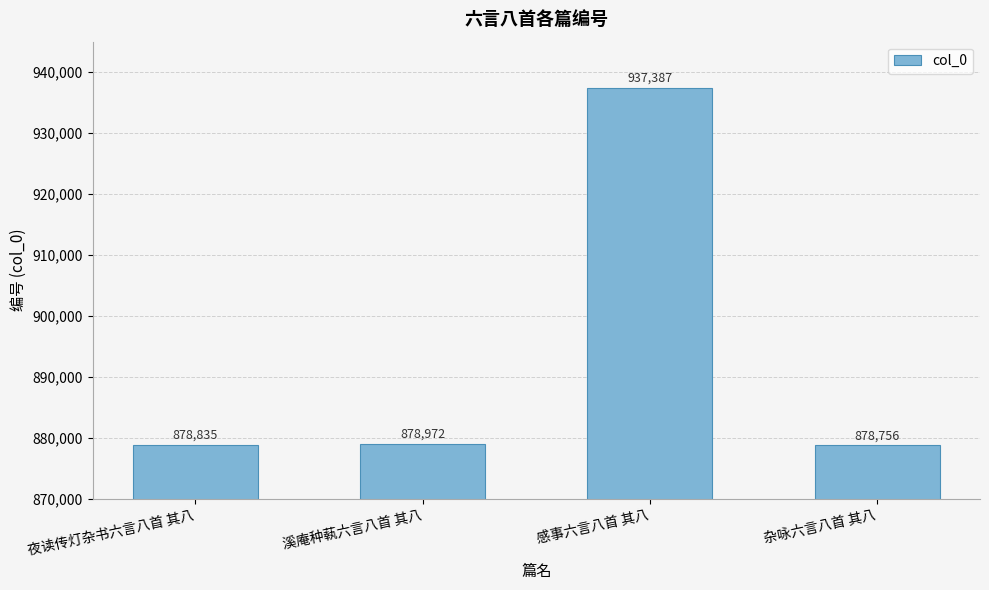

What is the value of the 1st bar from the left?

878835